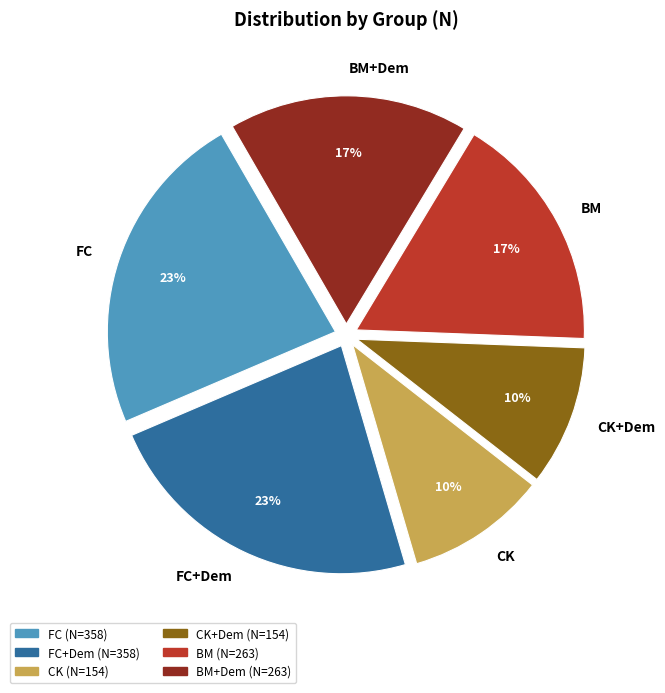

To the nearest percent, what percentage of the pie is CK?

10%